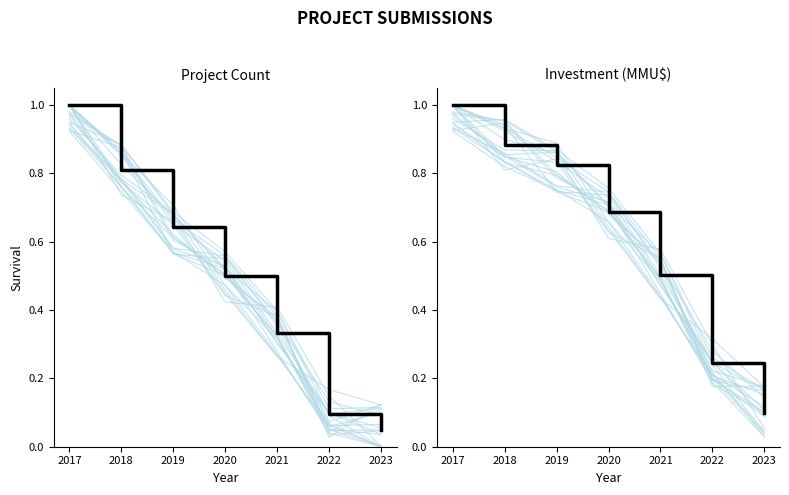

True or false: Project Count and Investment (MMU$) cross at least once.

False